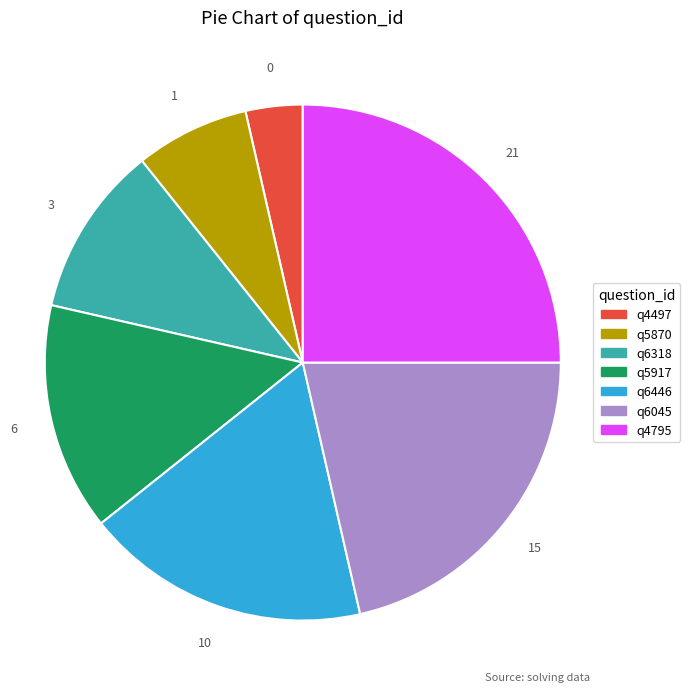

How many slices are in this pie chart?

7